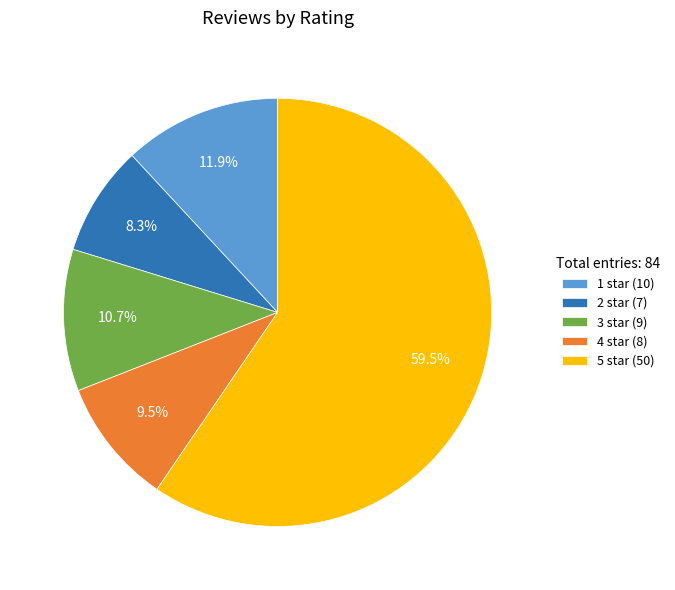

Count the number of slices in the pie.

5